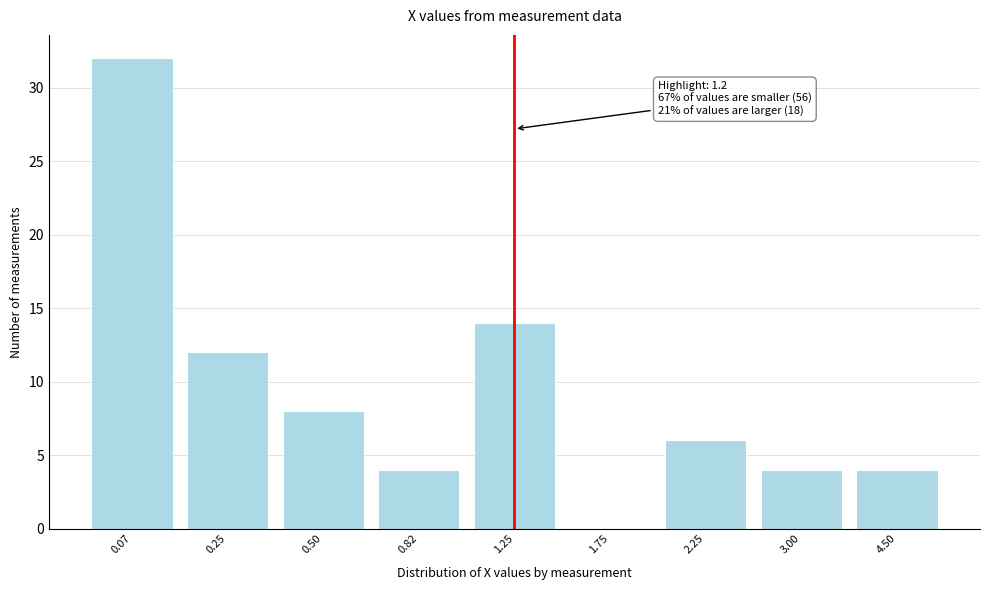

Reading left to right, list all the values displayed in this chart.

0.07=32	0.25=12	0.50=8	0.82=4	1.25=14	1.75=0	2.25=6	3.00=4	4.50=4